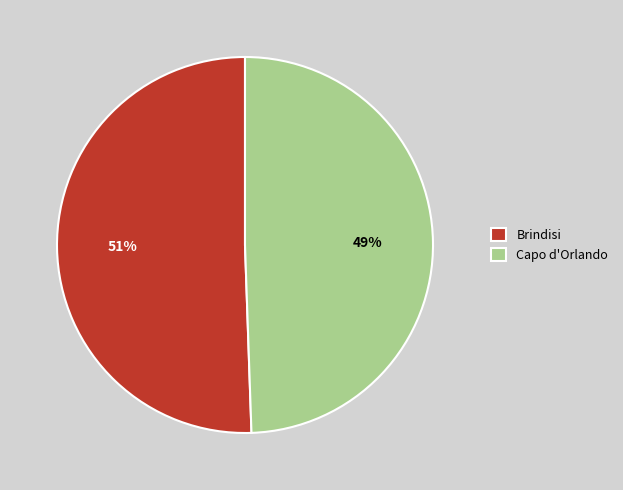

To the nearest percent, what portion does Capo d'Orlando represent?

49%